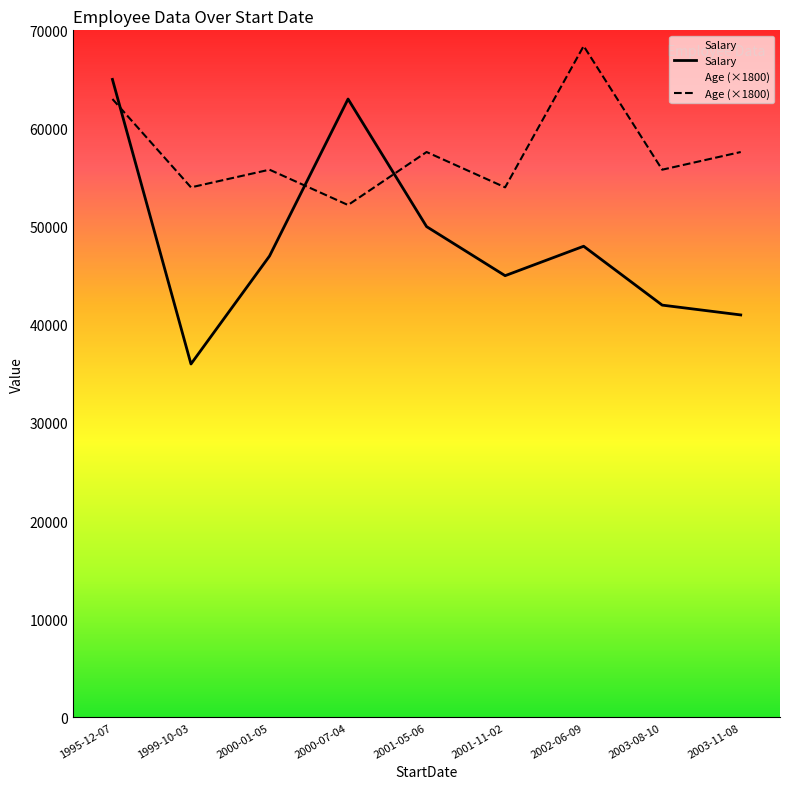

What is the difference between the highest and lowest values at 2003-11-08?

16600